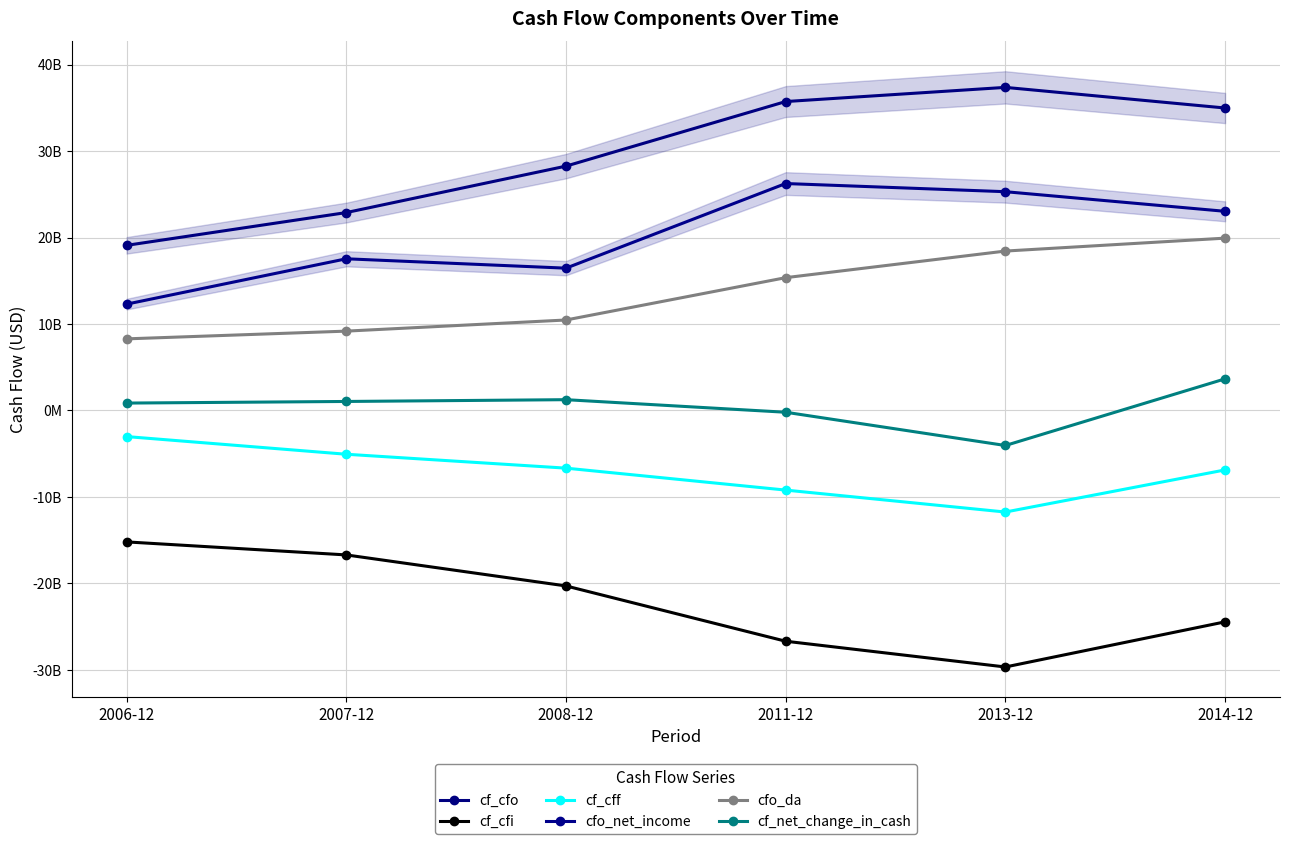

How many data points does each series have?

6